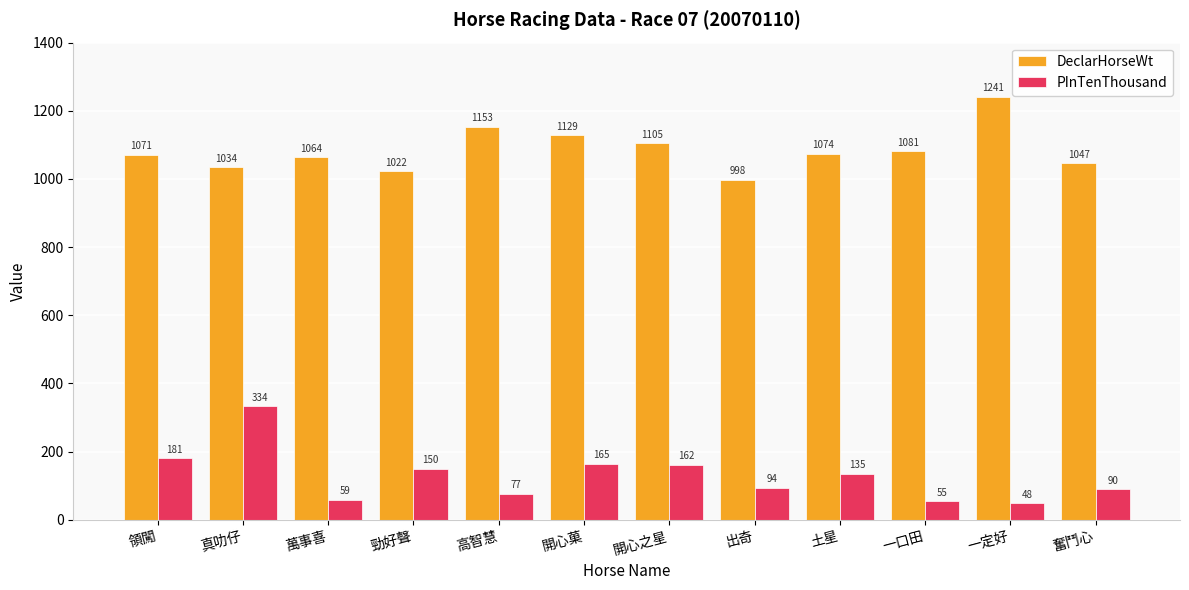

Which series has the widest spread of values?

PInTenThousand